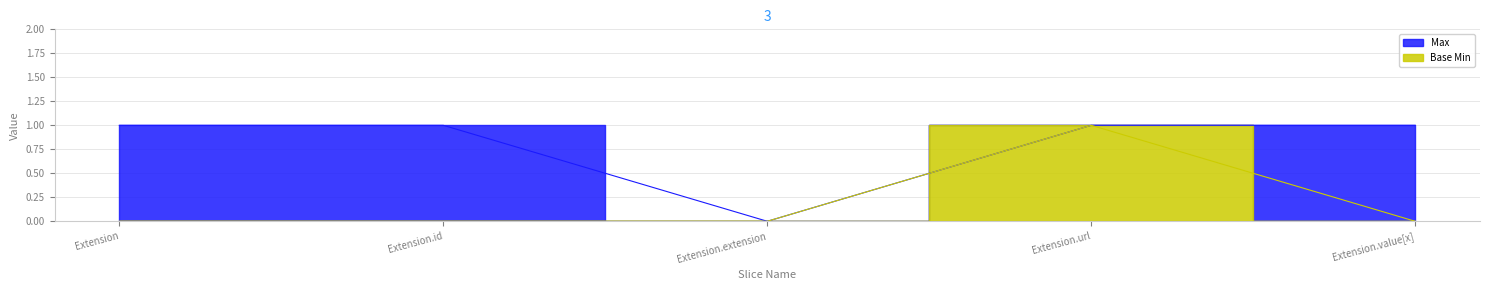

Where is Base Min nearest to the value 0?

Extension